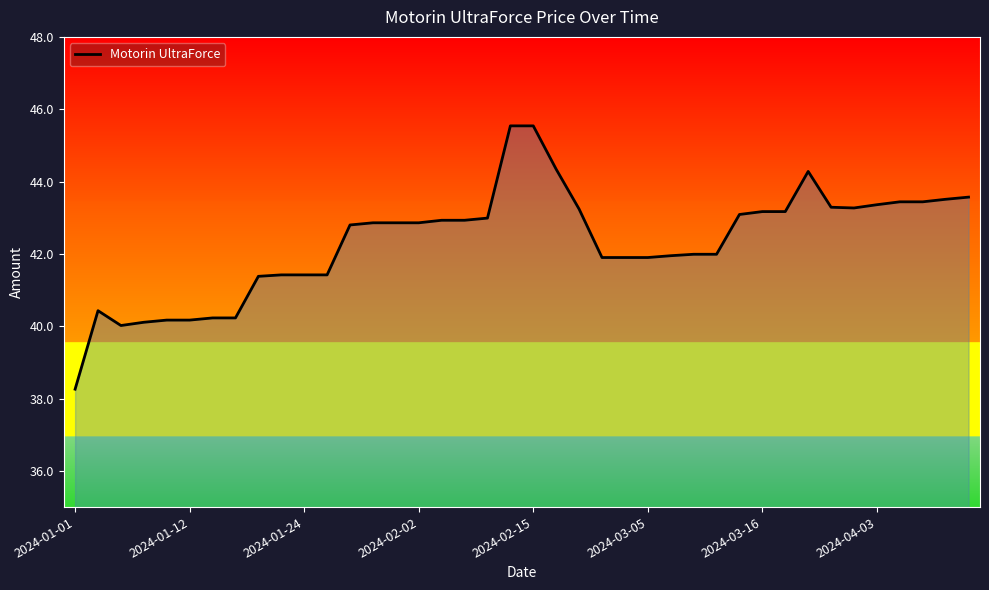

What is the smallest value displayed?

38.3